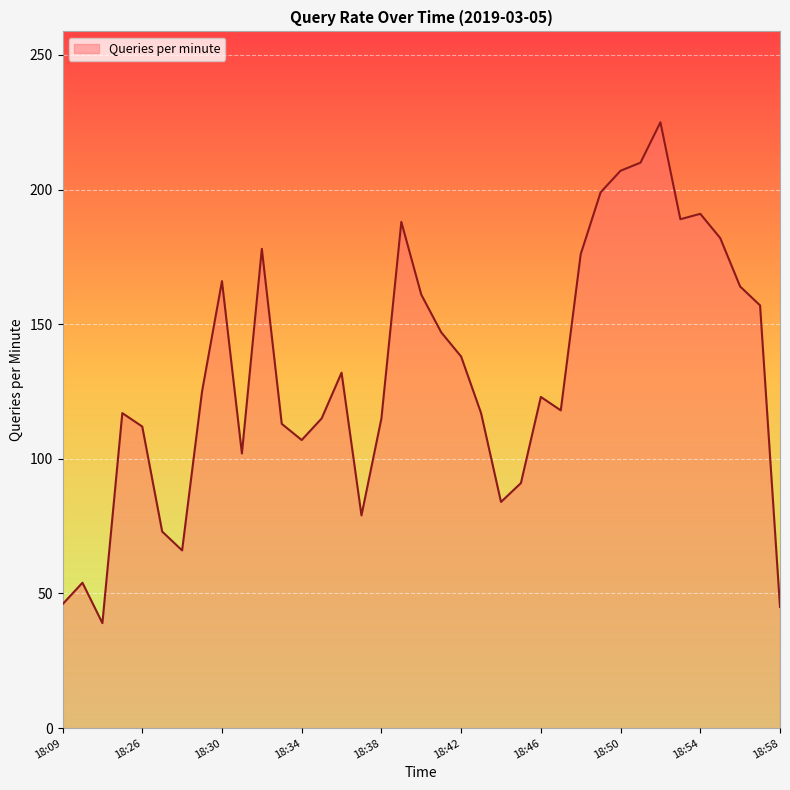

What is the greatest value displayed?

225